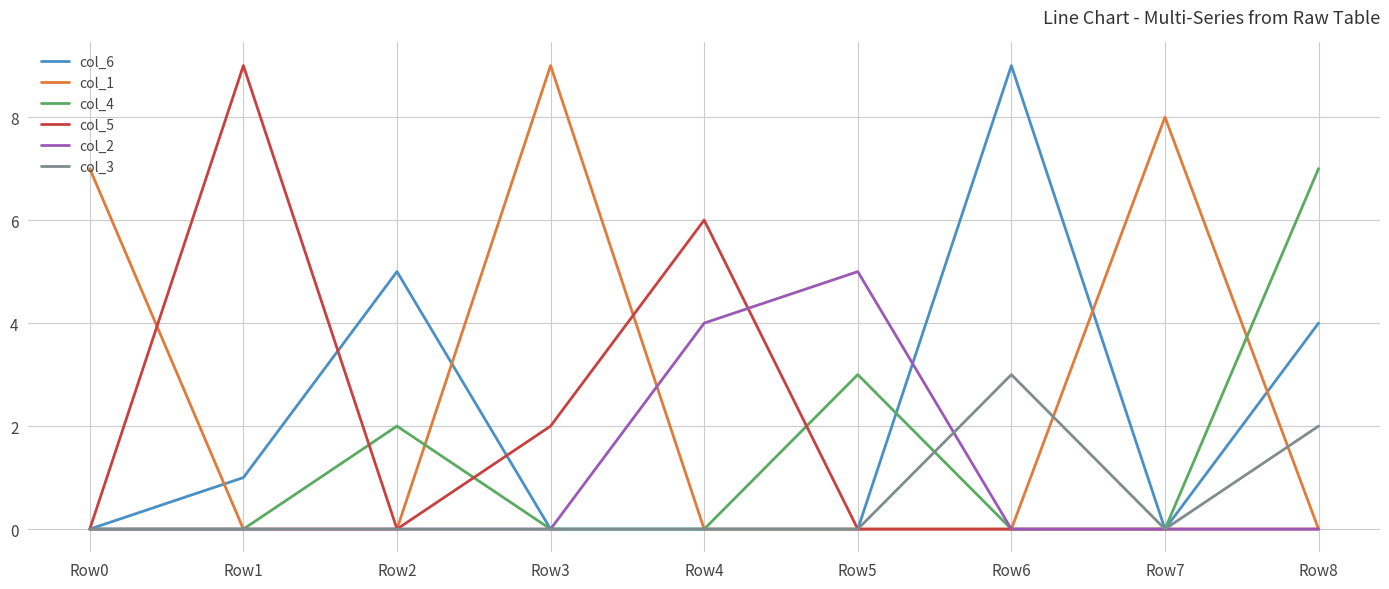

Count the col_5 values in the range 0 to 2.

7